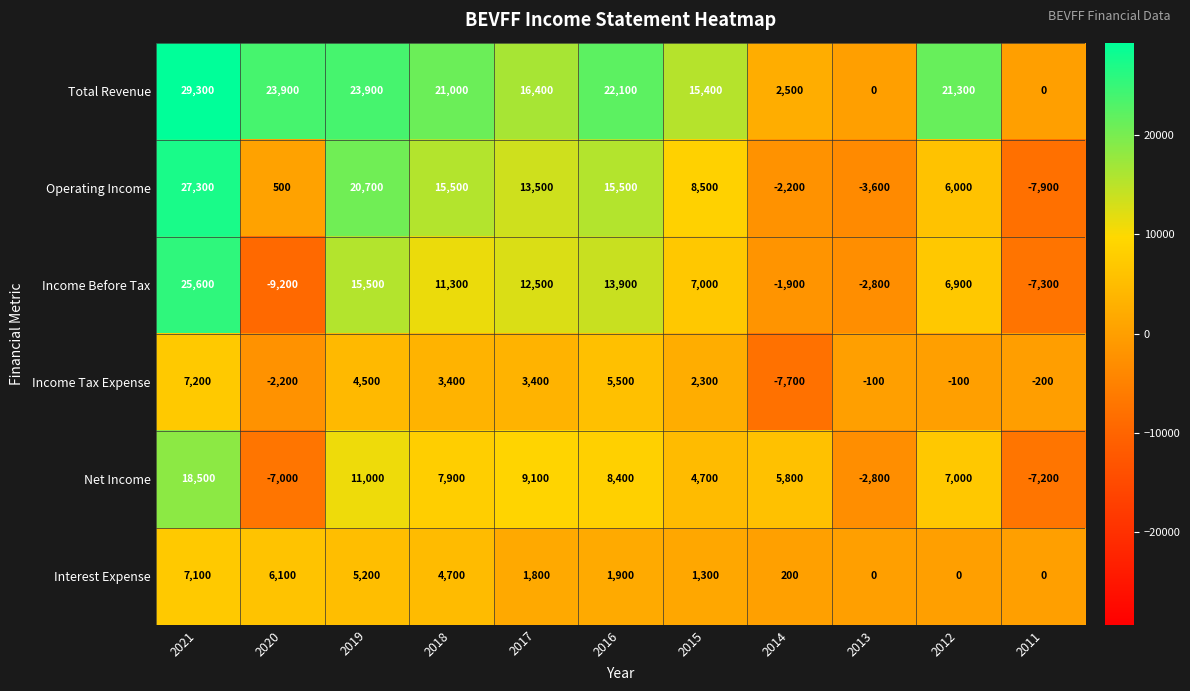

Is it true that Total Revenue equals 41484 at 2020?

False